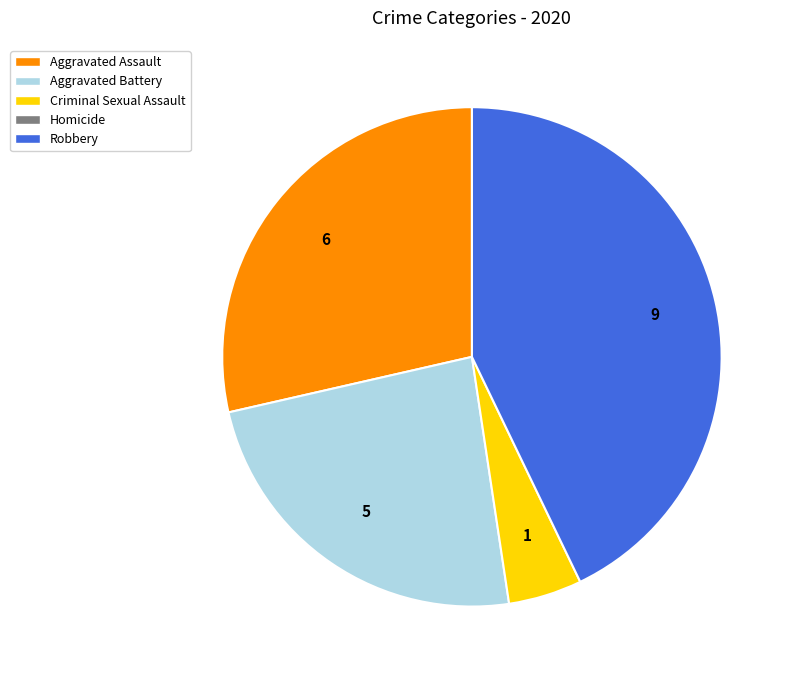

Does any single category account for the majority?

No